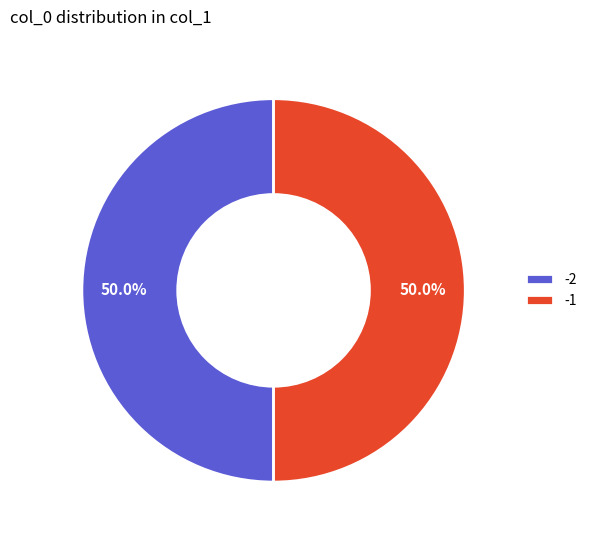

How many slices are in this pie chart?

2